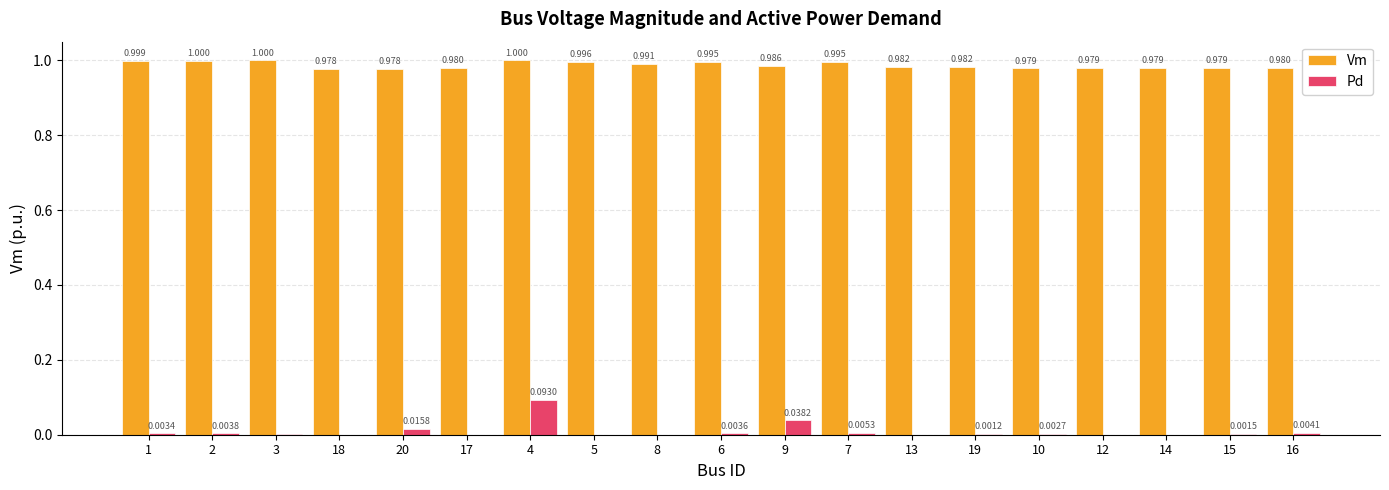

What is the sum of the Vm values at 10 and 19?

2.0